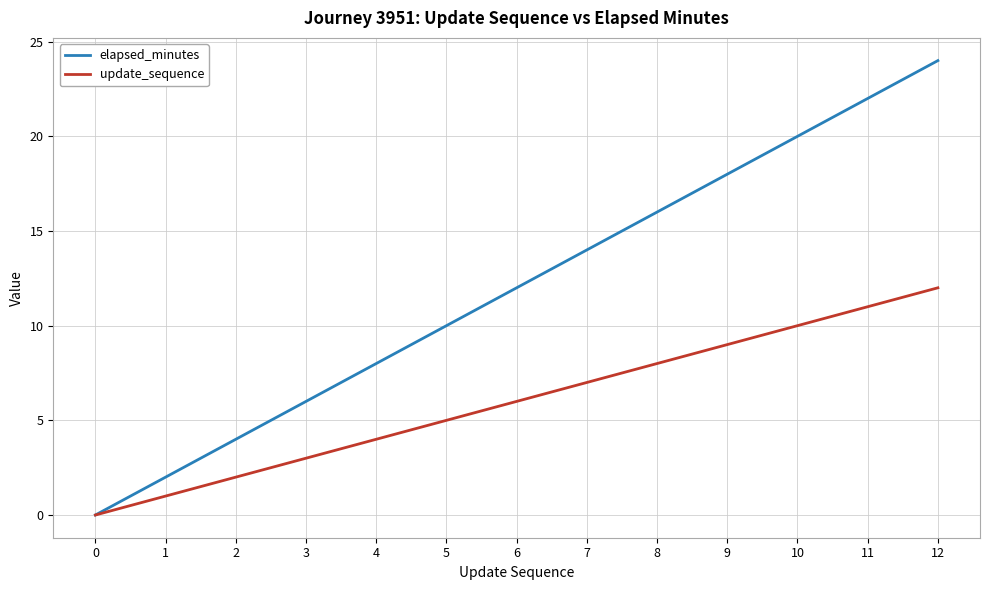

True or false: elapsed_minutes has a value of 0 at 0.

True